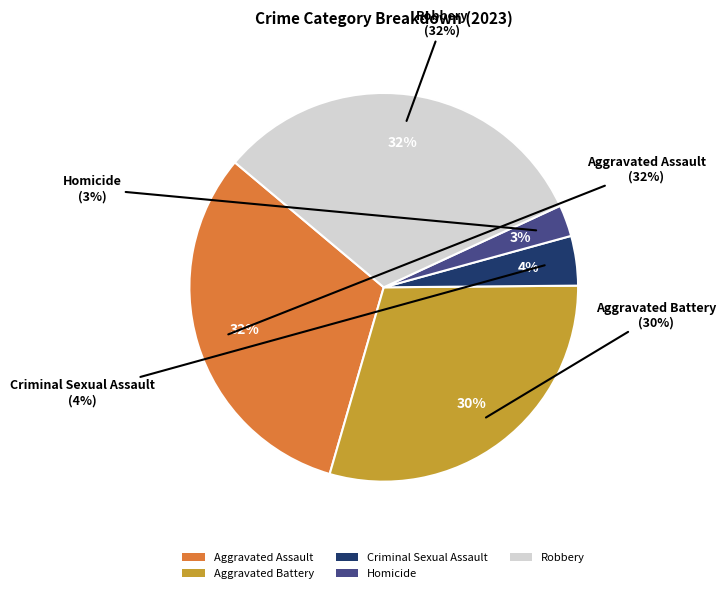

Is it true that Aggravated Battery is 15% of the pie?

False